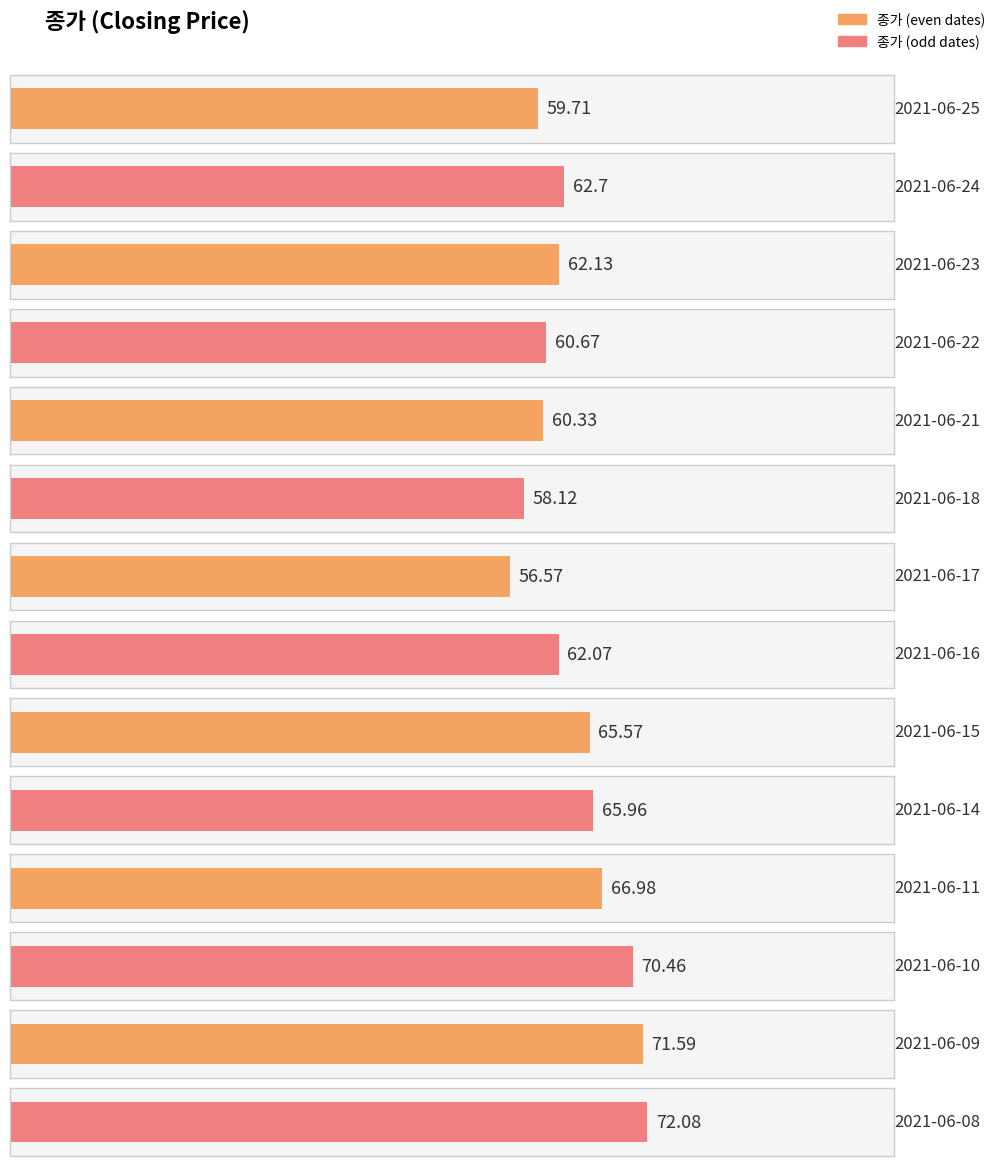

What is the difference between the maximum and minimum values?

15.5